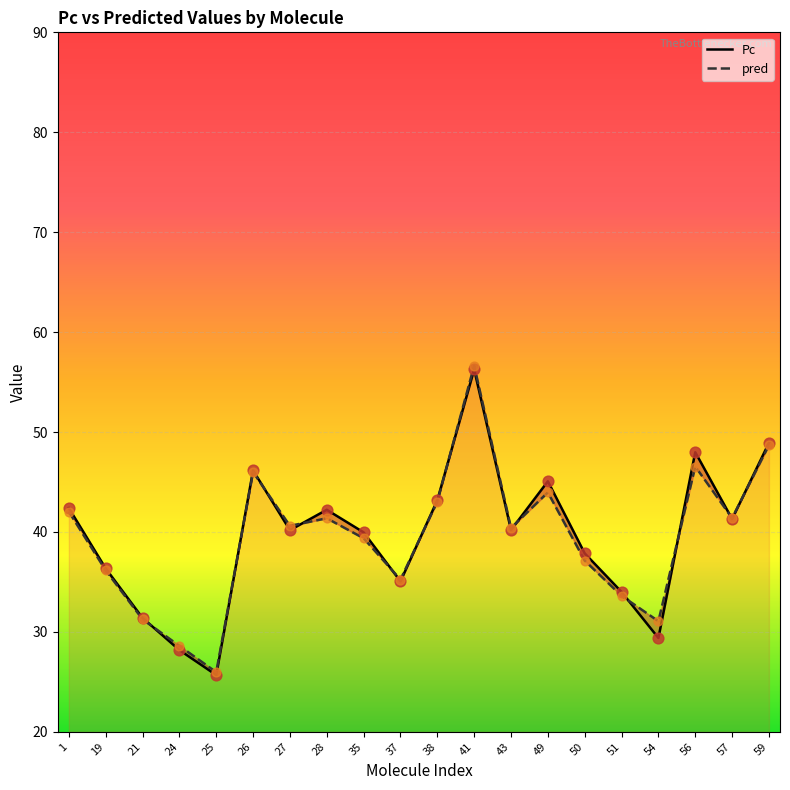

What are all the series names shown in the legend?

Pc, pred